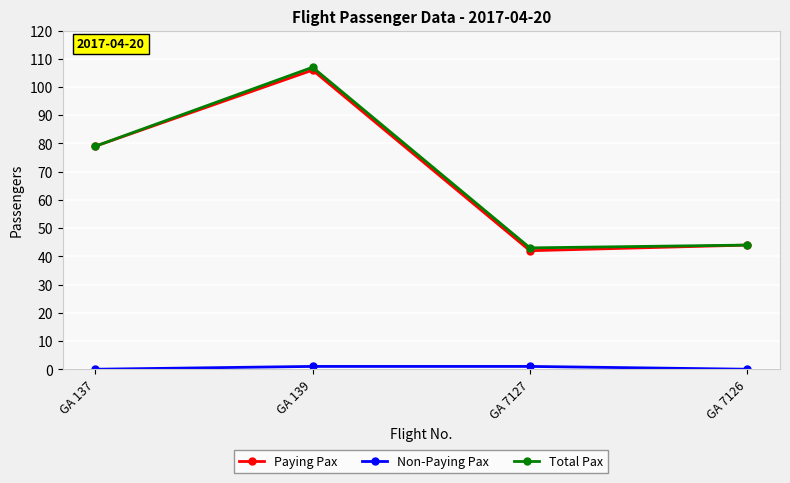

How many interior local peaks does the Paying Pax series have?

1